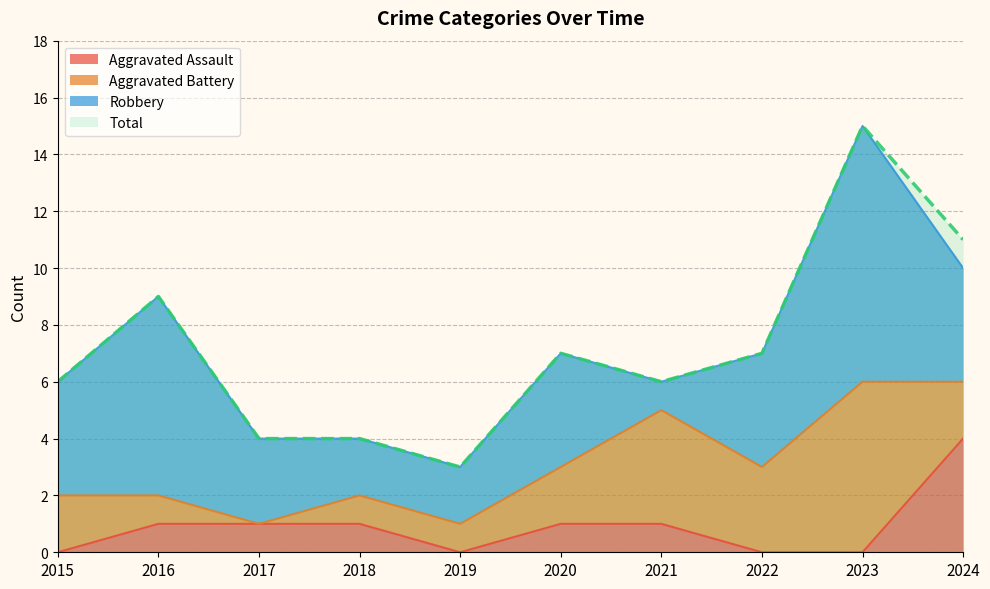

Is it true that Total equals 2 at 2016?

False